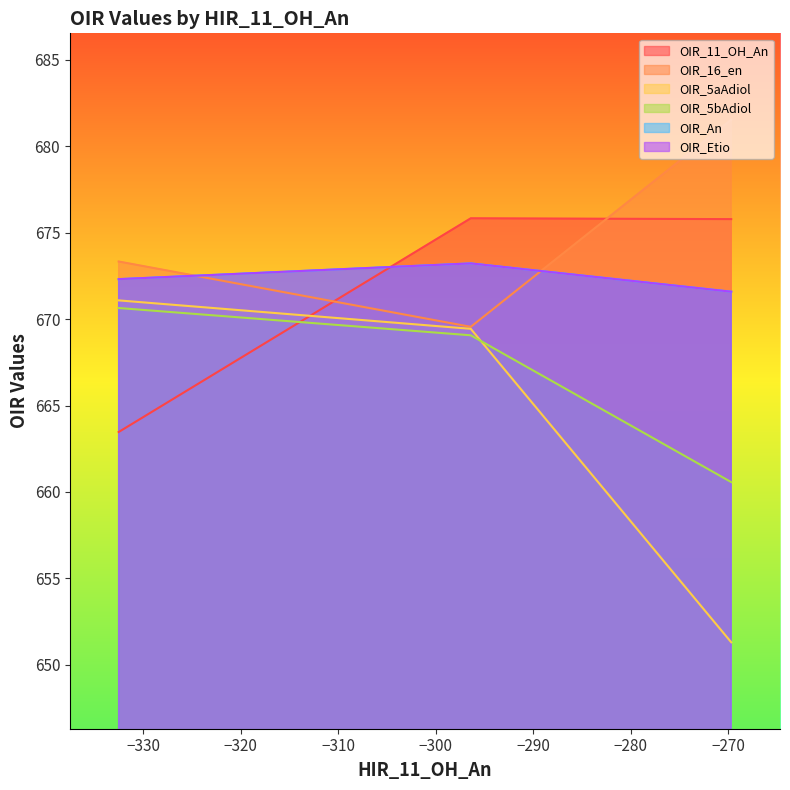

Which series changed the most between C_D1_0_2 and C_D1_2?

OIR_5aAdiol